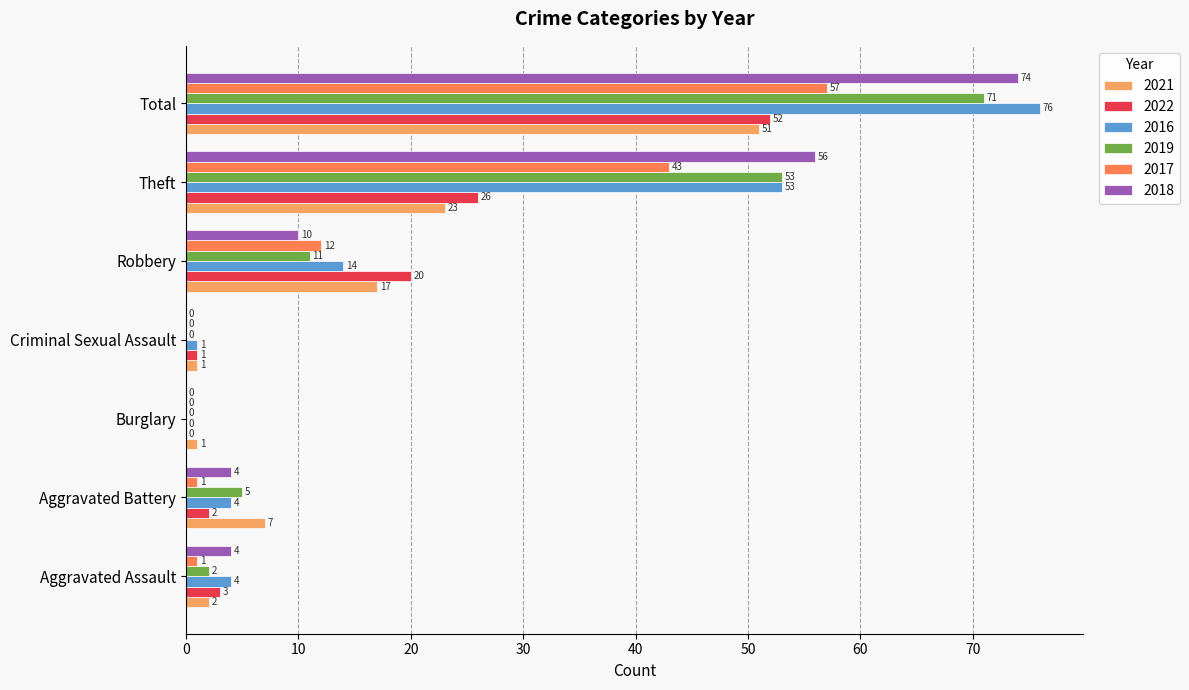

How many data points does each series have?

7